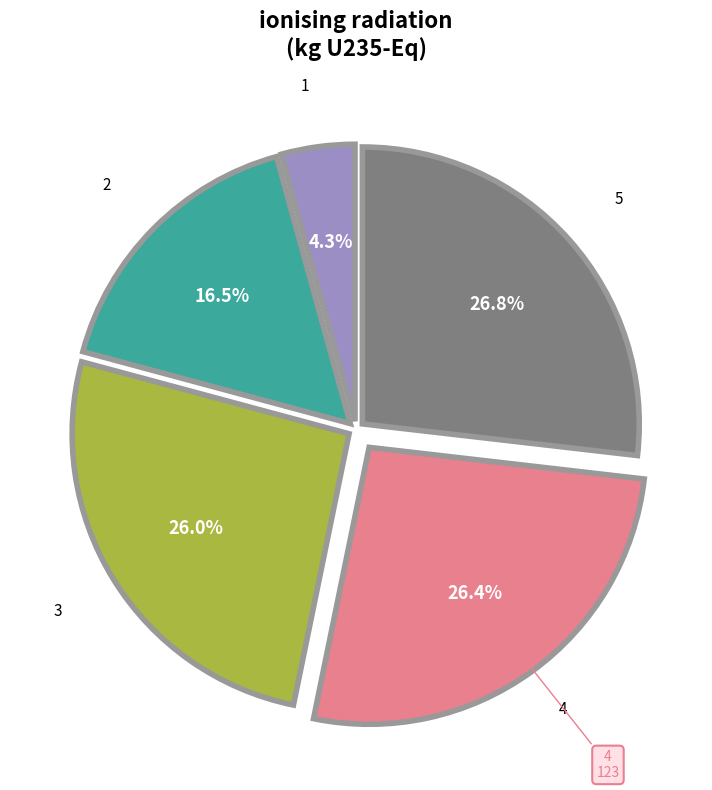

Which has a higher value, 1 or 5?

5